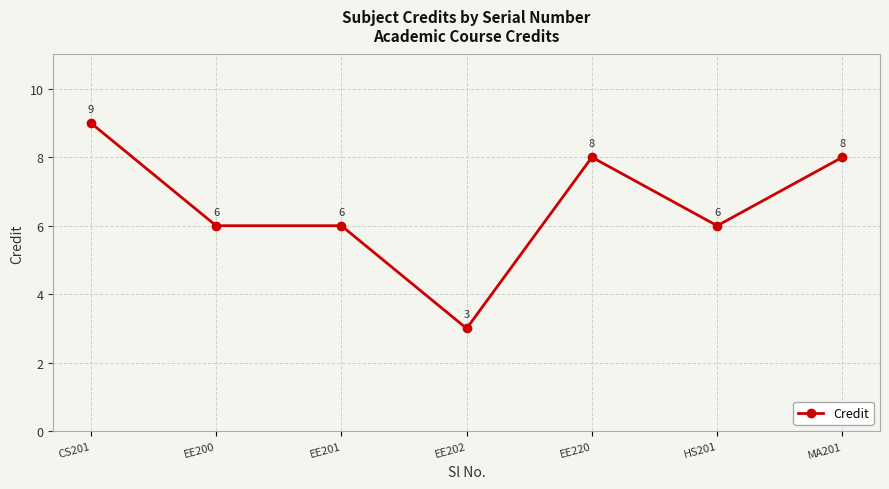

How many lines are shown in the chart?

1